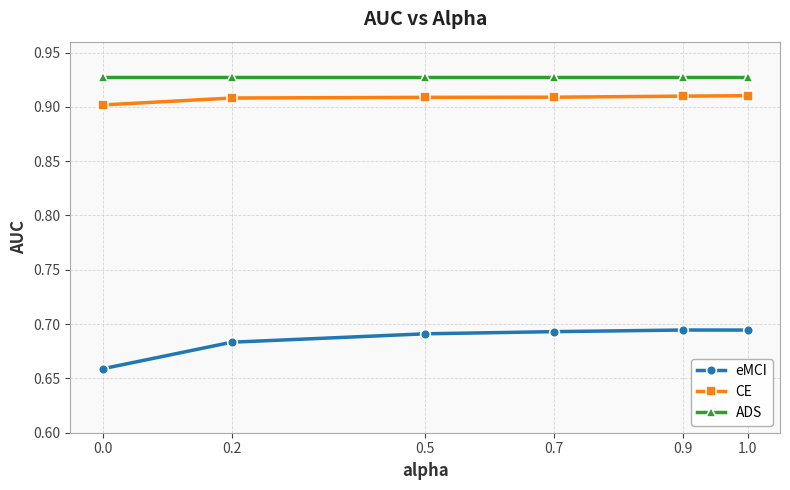

What is the label of the 4th point from the right?

0.5